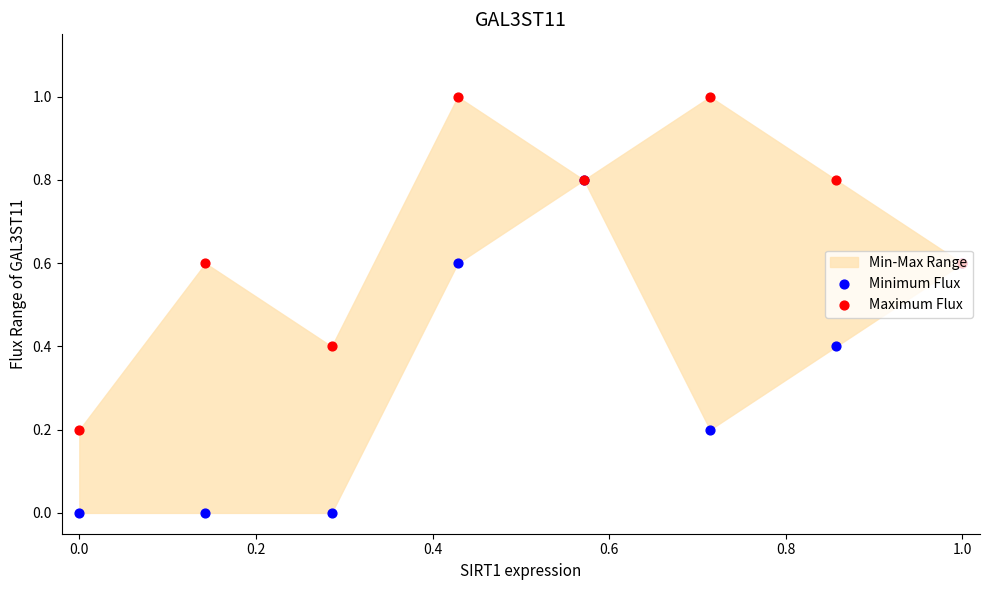

Which series contains the highest Y value?

Maximum Flux